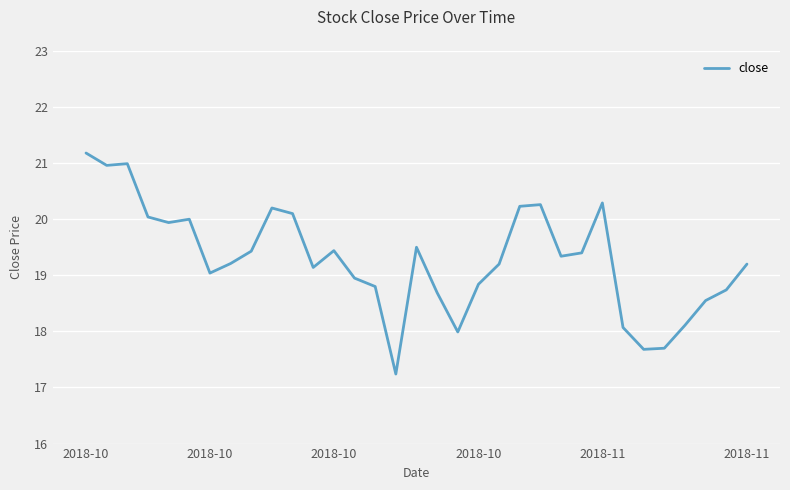

What is the maximum value shown in the chart?

21.2